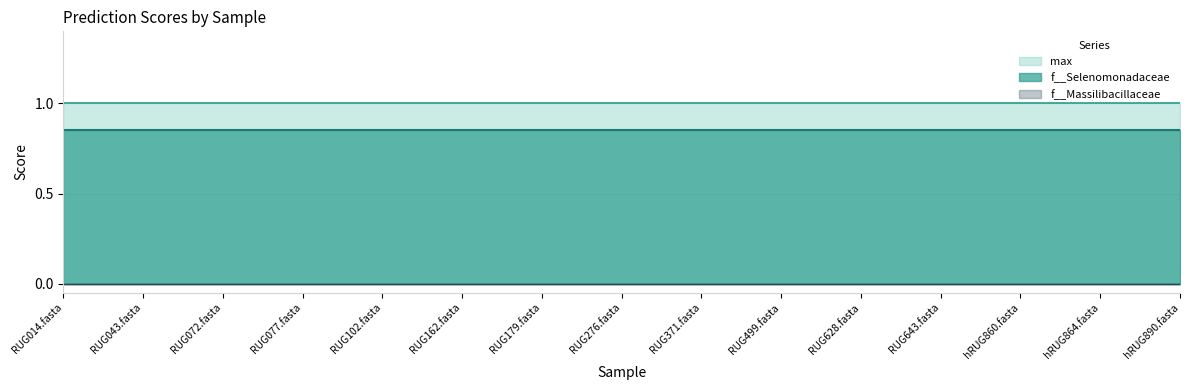

What is the label of the 11th point from the right?

RUG102.fasta